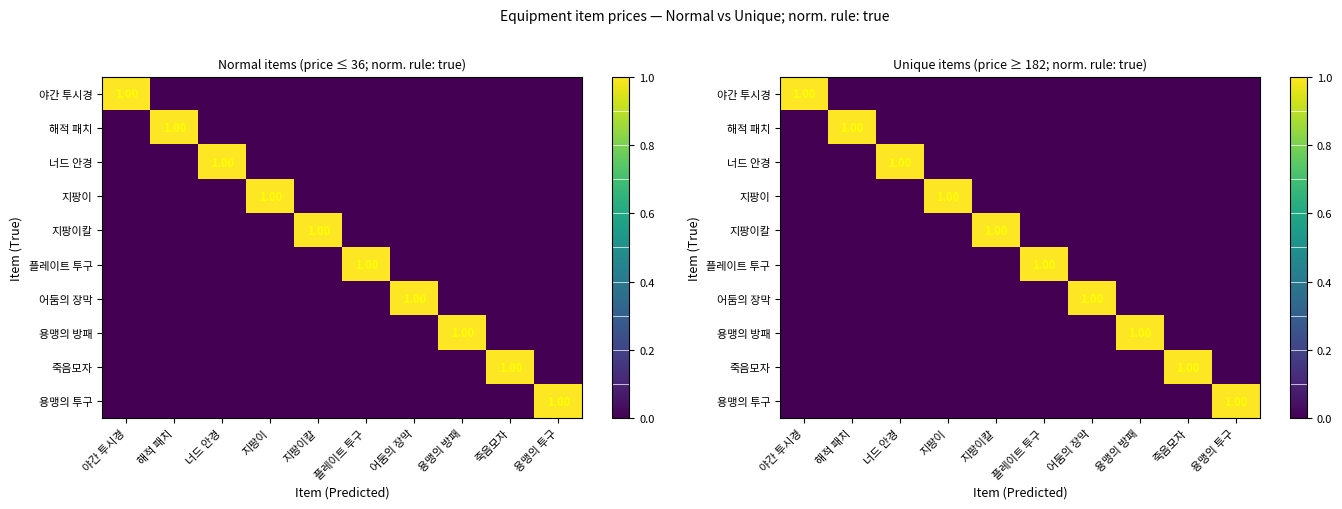

Which label corresponds to the smallest value in the chart?

해적 패치